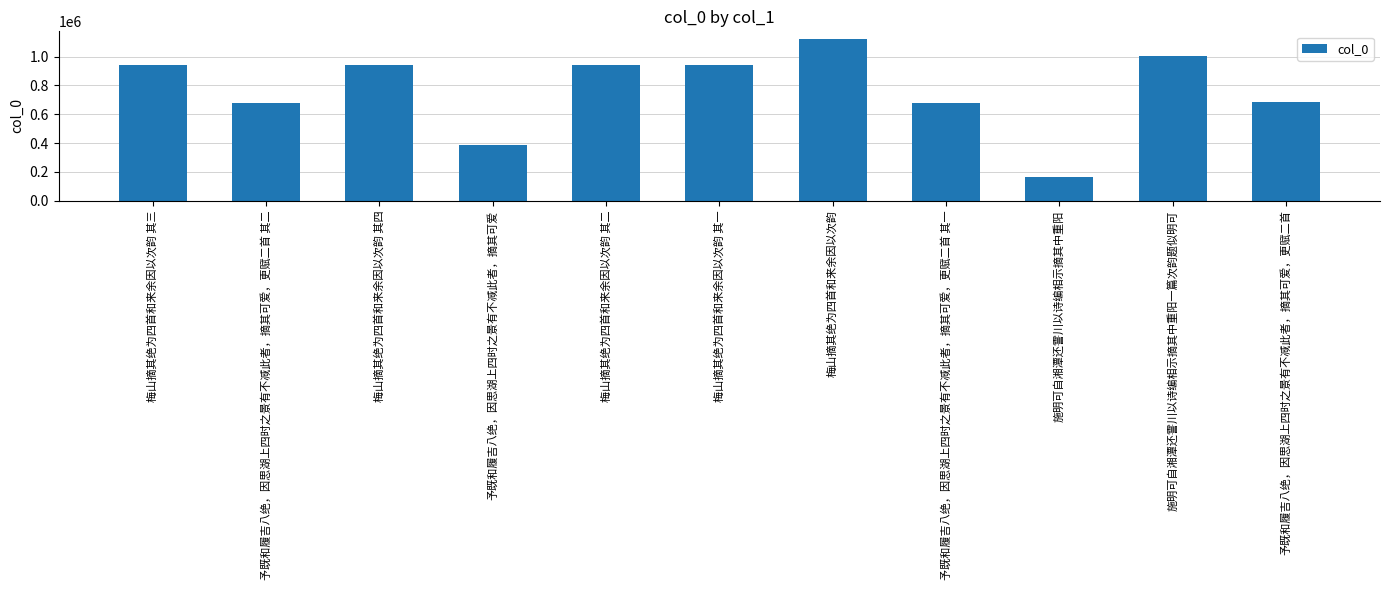

What is the sum of all values?

8486886